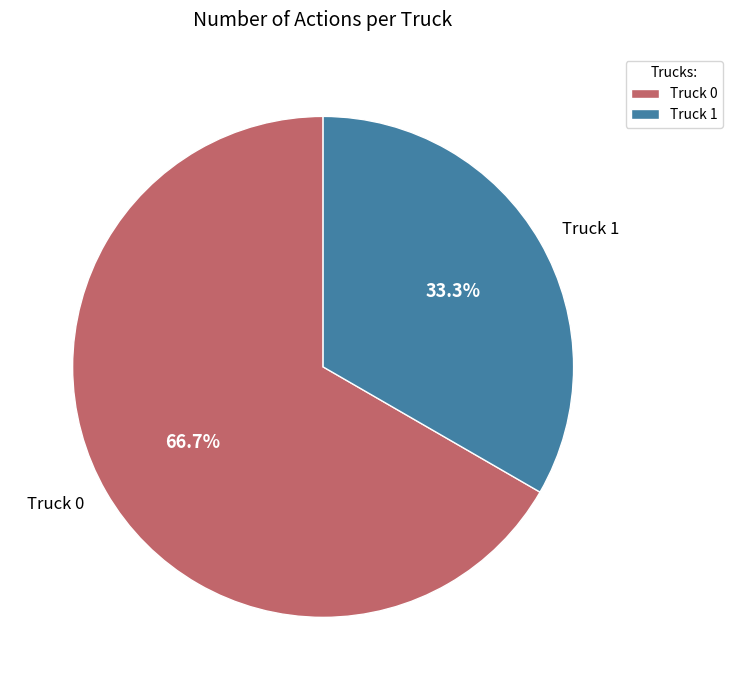

To the nearest percent, what is the difference between the largest and smallest slice percentages?

33%